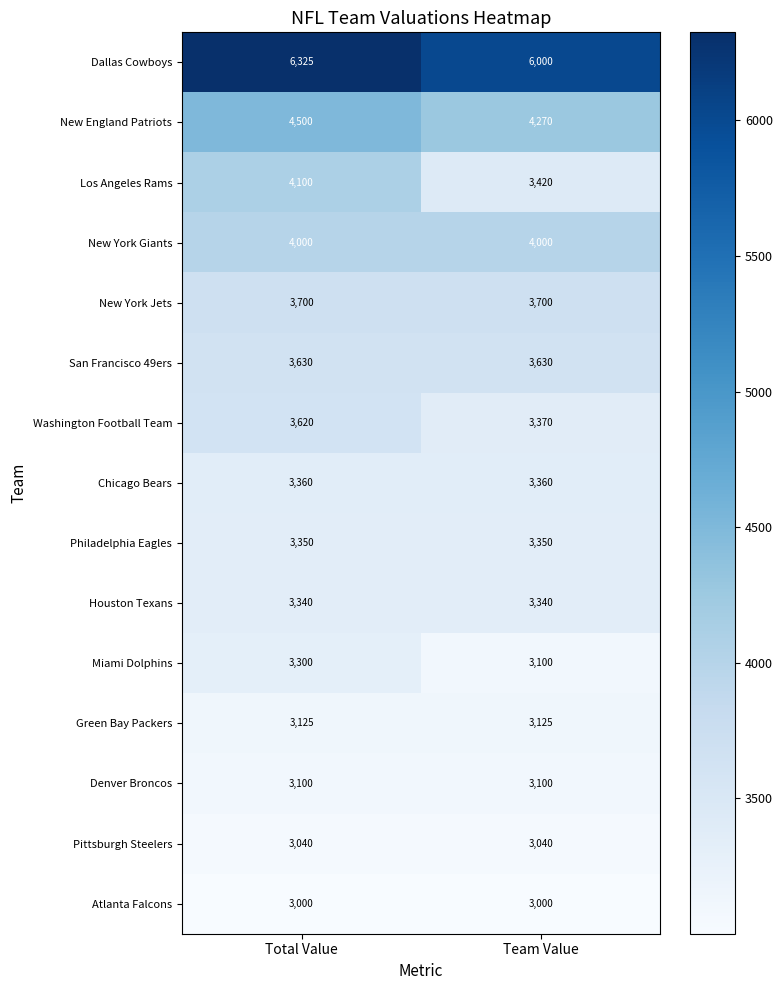

Read the Los Angeles Rams value at Total Value, to the nearest 100.

4100